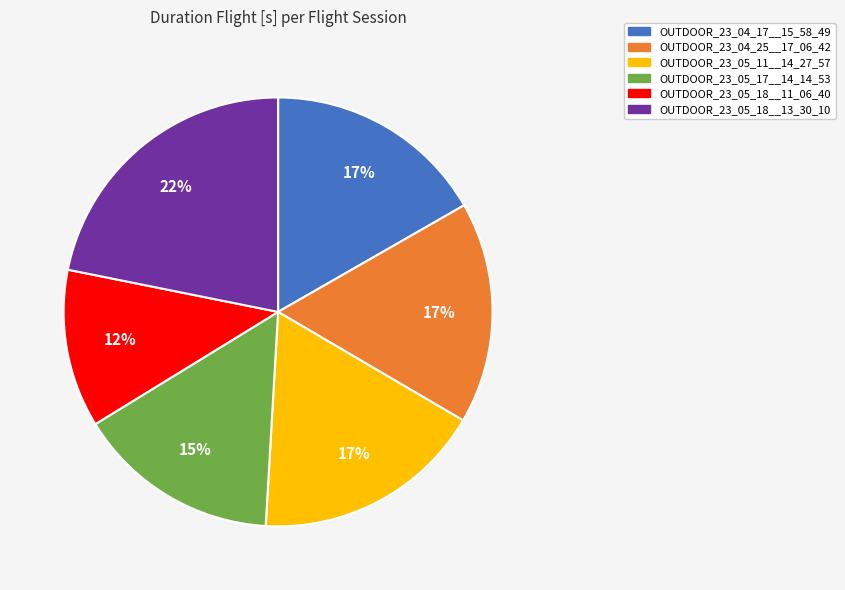

Does any single category account for the majority?

No